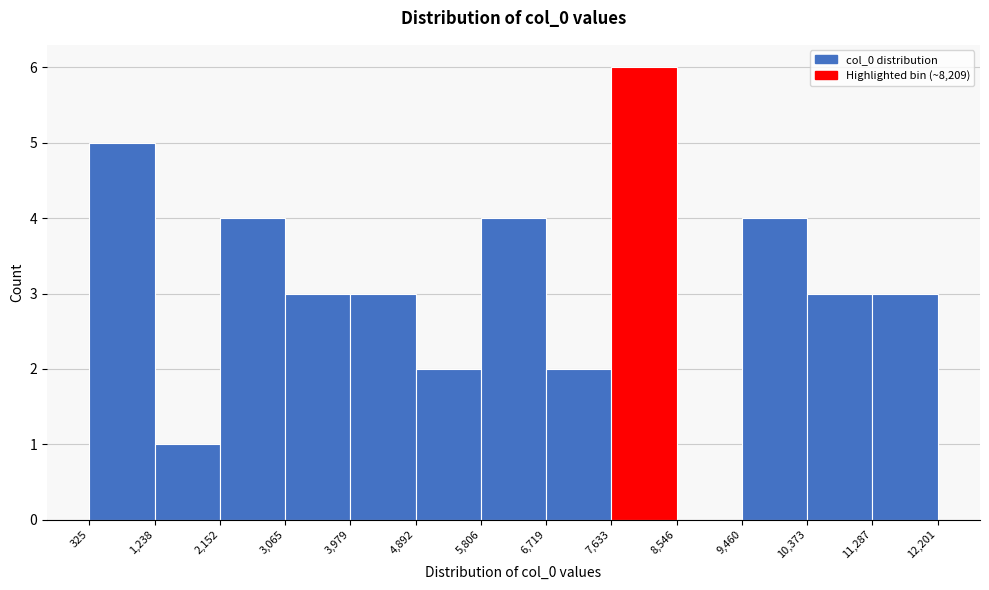

Which range on the x-axis has the tallest bar?

7,633 to 8,546